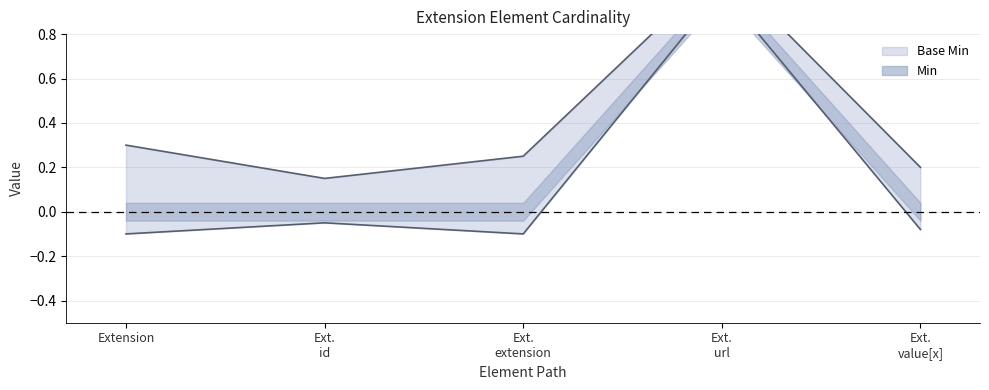

What is the total value across all series at Ext. value[x]?

0.1